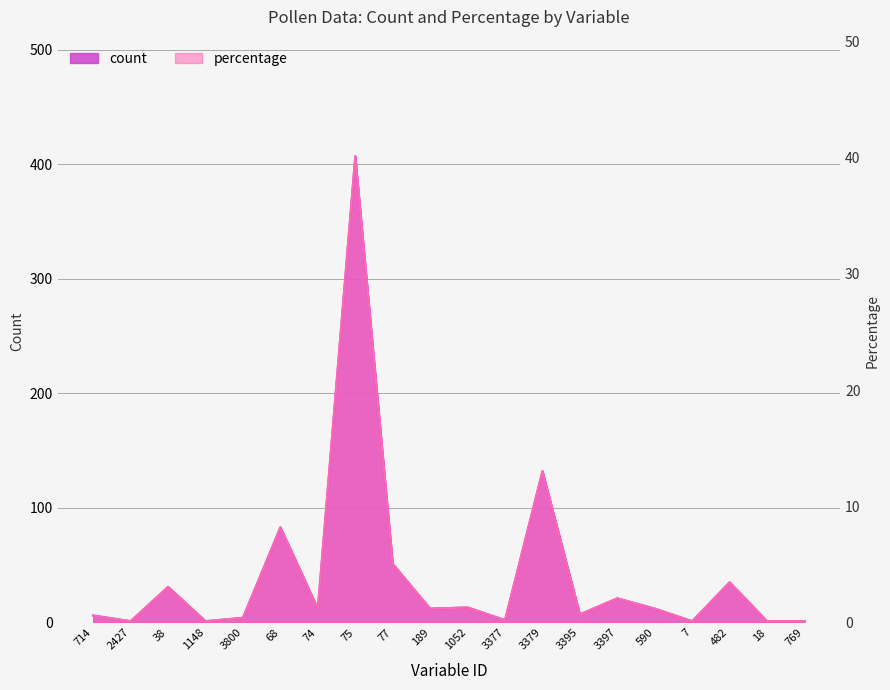

Which has a higher value, 75 or 3395?

75